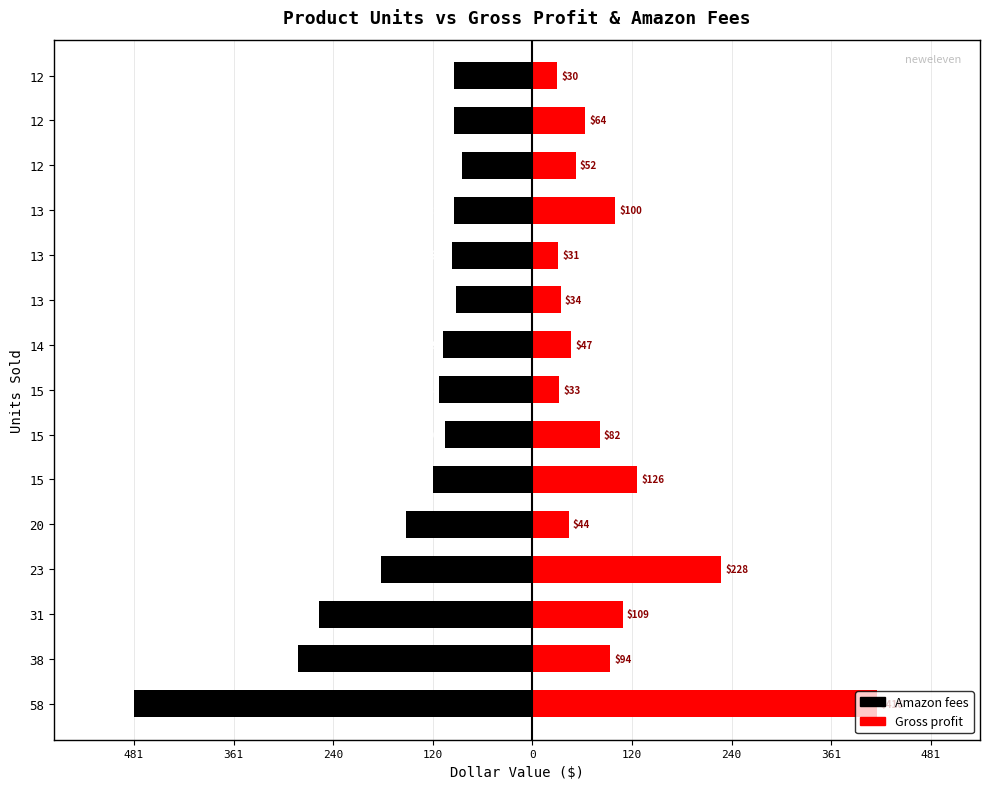

True or false: Amazon fees has a value of -94.2 at 12.

True